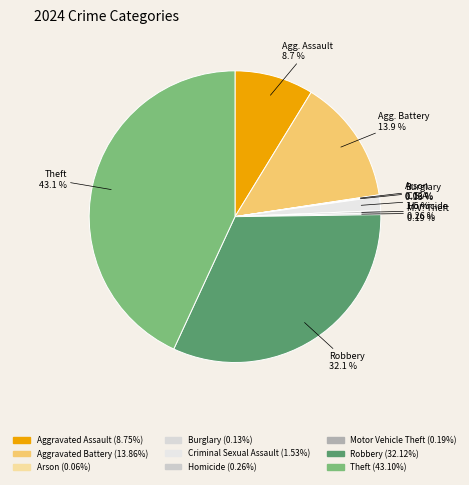

To the nearest percent, what portion does Aggravated Battery represent?

14%